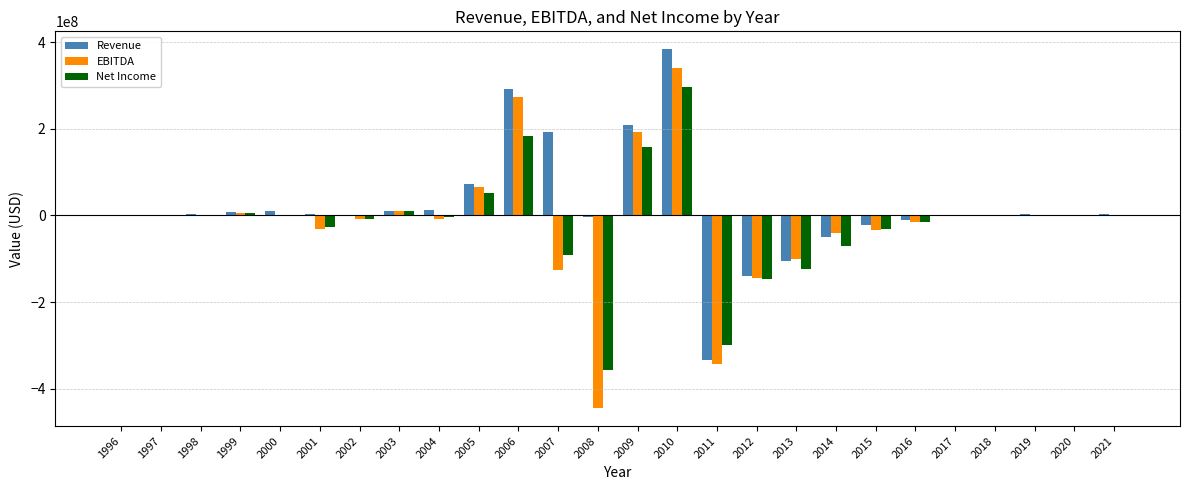

Is it true that EBITDA equals -101398000 at 2013?

True